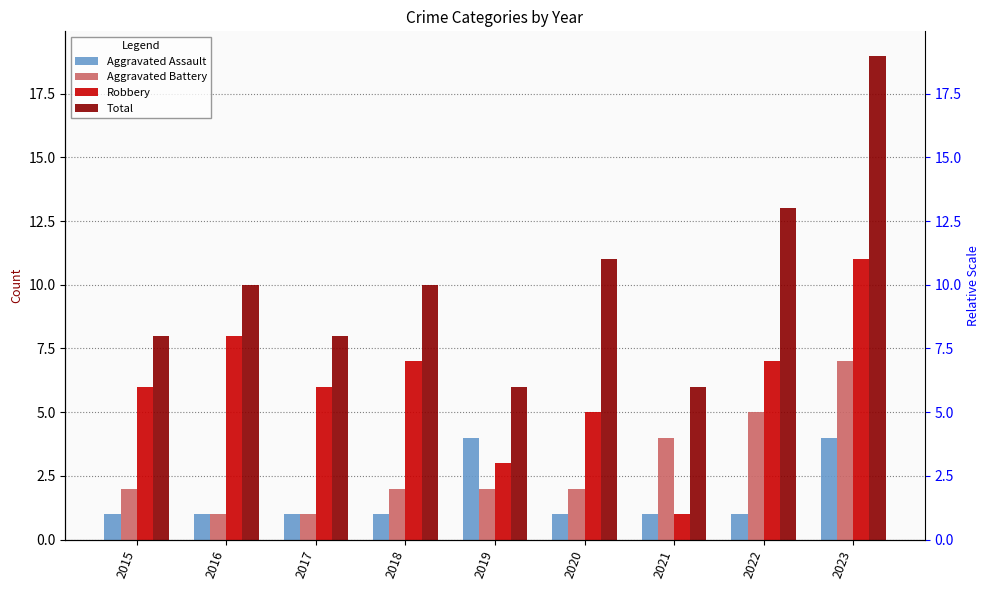

At which label is Robbery closest to 6?

2015